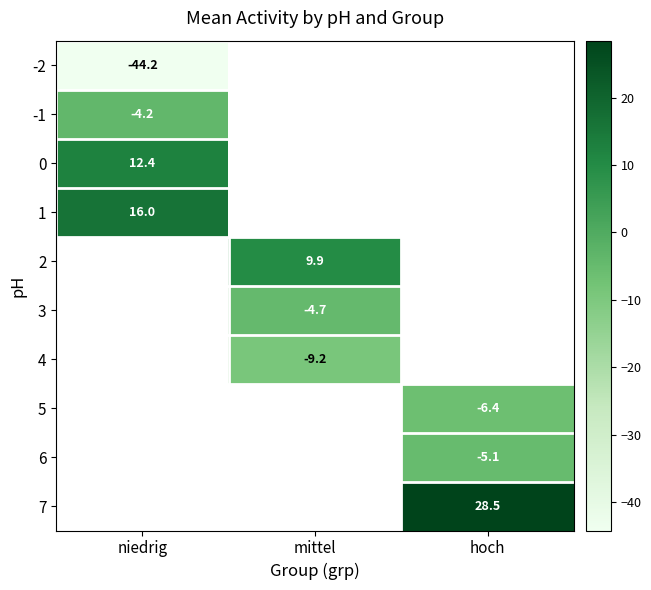

Which series has the widest spread of values?

-2